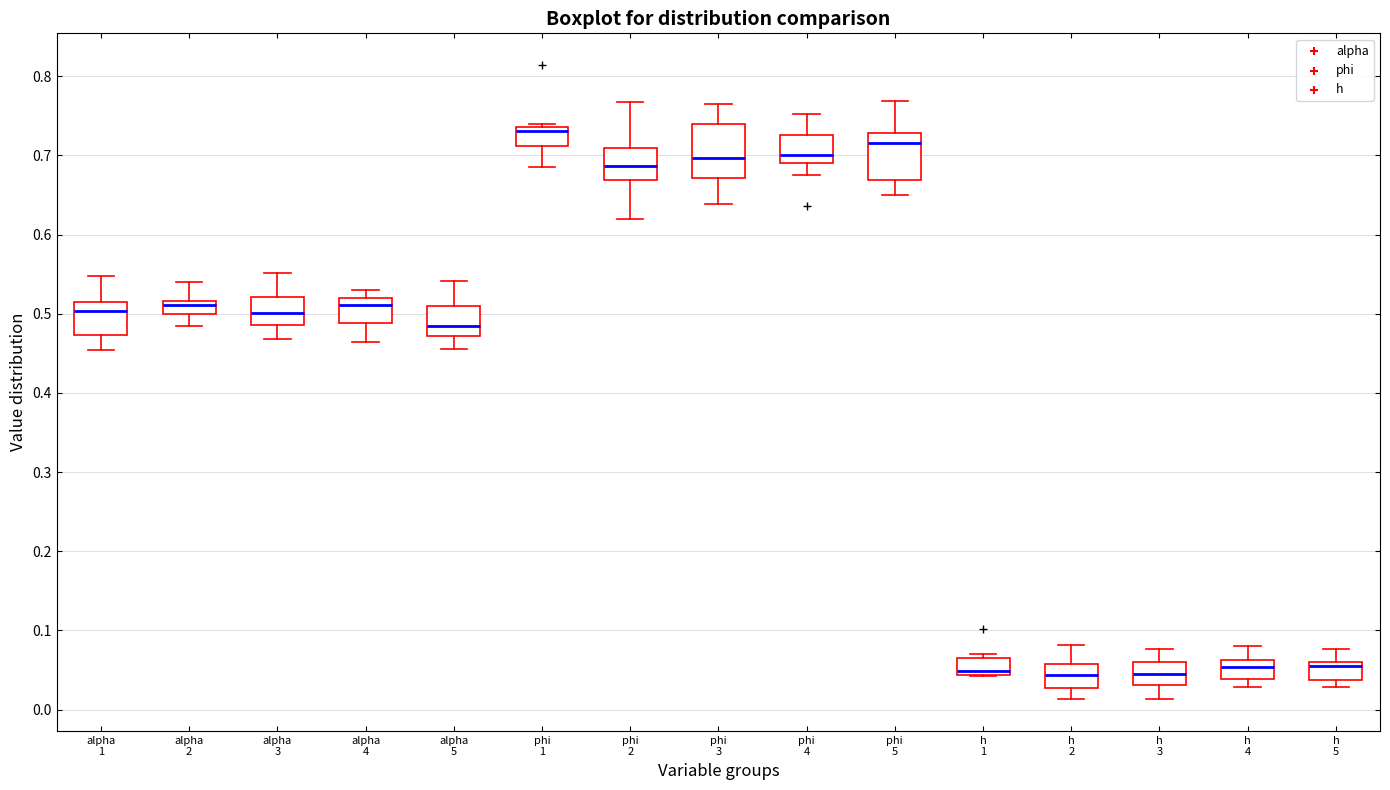

Reading left to right, transcribe this box plot: for each box, give where its median line is, the range the box spans, and where its two whiskers end, as read against the y-axis. The values are not printed on the chart, so give them approximately, as read against the axis.

alpha 1: median 0.50, box 0.47 to 0.51, whiskers 0.45 to 0.55
alpha 2: median 0.51, box 0.50 to 0.52, whiskers 0.48 to 0.54
alpha 3: median 0.50, box 0.49 to 0.52, whiskers 0.47 to 0.55
alpha 4: median 0.51, box 0.49 to 0.52, whiskers 0.46 to 0.53
alpha 5: median 0.49, box 0.47 to 0.51, whiskers 0.45 to 0.54
phi 1: median 0.73, box 0.71 to 0.74, whiskers 0.69 to 0.74 (just above the box's upper edge)
phi 2: median 0.69, box 0.67 to 0.71, whiskers 0.62 to 0.77
phi 3: median 0.70, box 0.67 to 0.74, whiskers 0.64 to 0.76
phi 4: median 0.70, box 0.69 to 0.73, whiskers 0.67 to 0.75
phi 5: median 0.72, box 0.67 to 0.73, whiskers 0.65 to 0.77
h 1: median 0.05, box 0.04 to 0.07, whiskers 0.04 to 0.07 (just above the box's upper edge)
h 2: median 0.04, box 0.03 to 0.06, whiskers 0.01 to 0.08
h 3: median 0.05, box 0.03 to 0.06, whiskers 0.01 to 0.08
h 4: median 0.05, box 0.04 to 0.06, whiskers 0.03 to 0.08
h 5: median 0.06 (just below the box's upper edge), box 0.04 to 0.06, whiskers 0.03 to 0.08